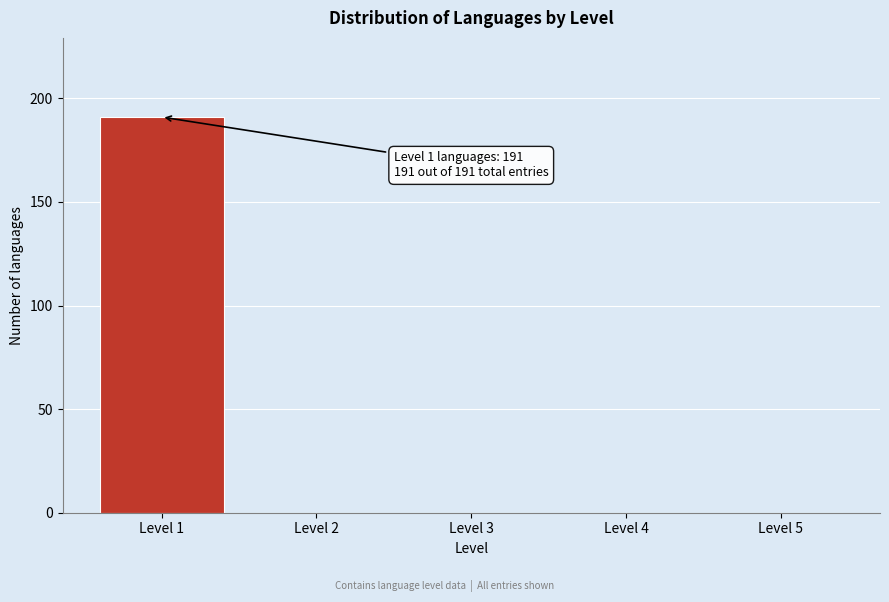

Over which range of the x-axis is the bar tallest?

0.5 to 1.5